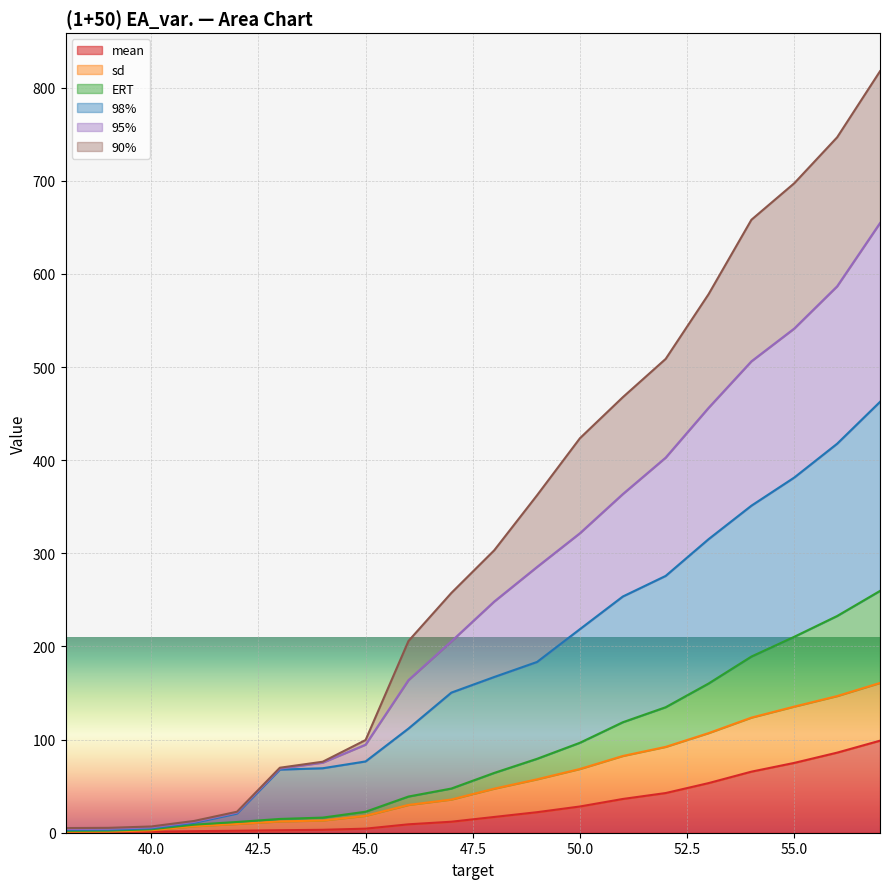

What is the difference between the highest and lowest values at 40?

5.6